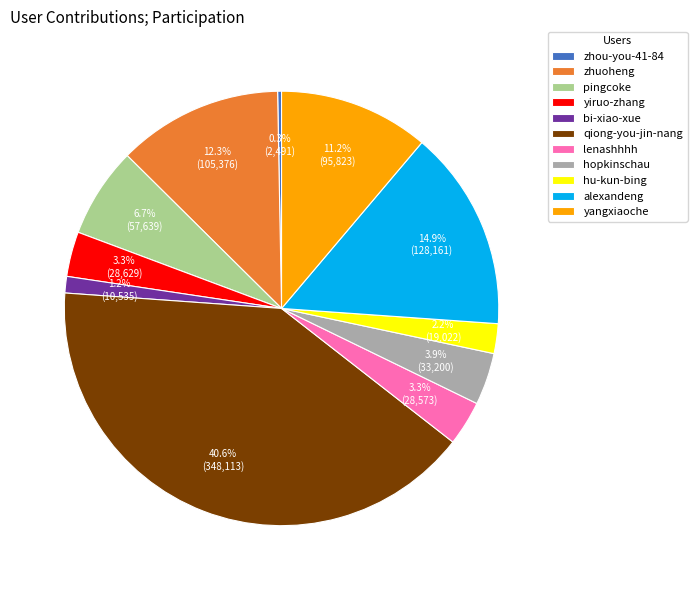

What percentage is the yangxiaoche slice, to the nearest percent?

11%